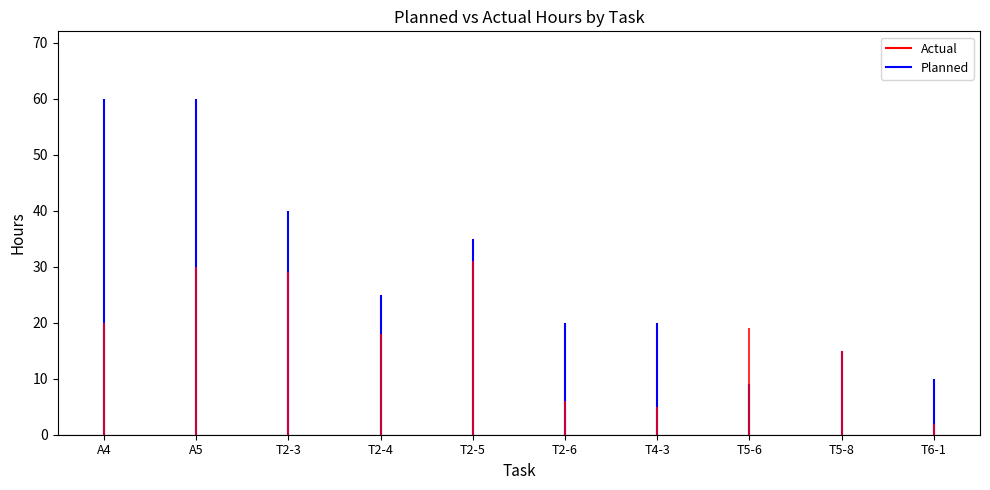

What is the total value across all series at T6-1?

12